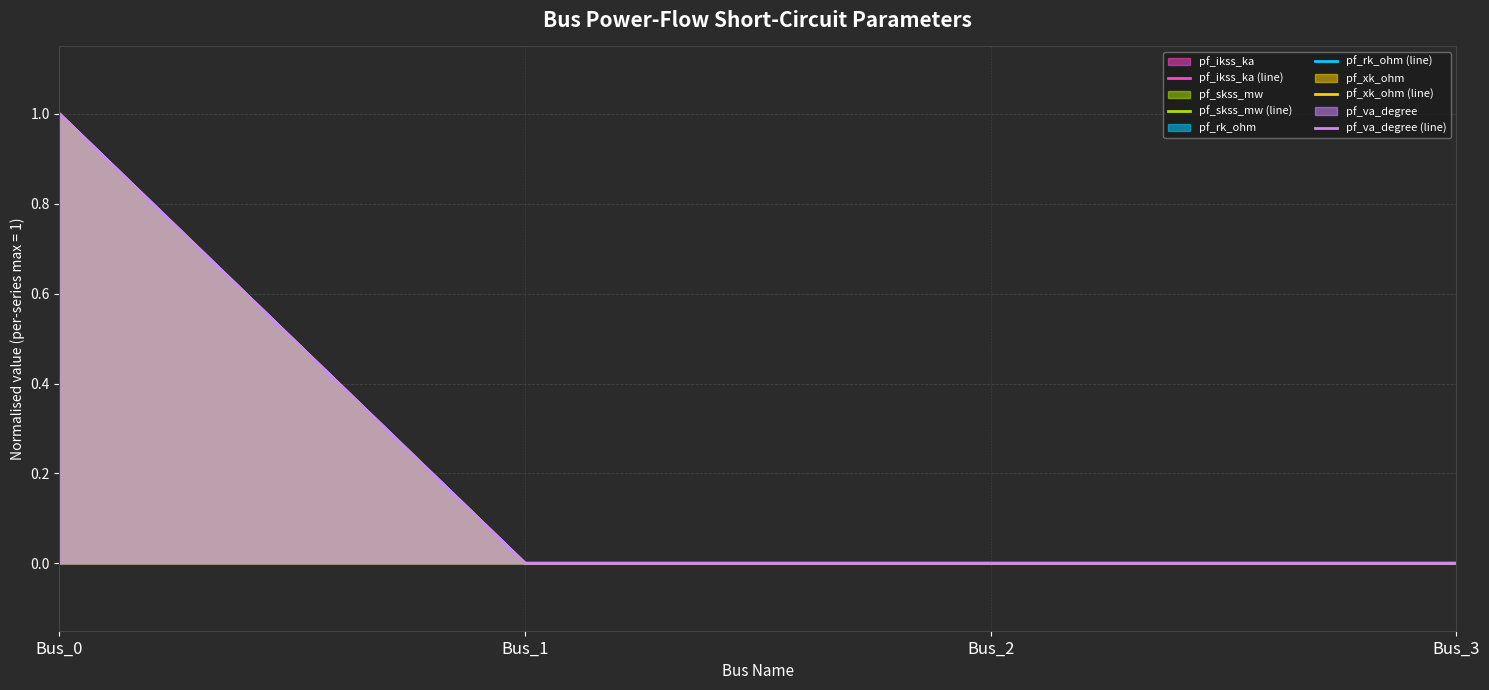

True or false: pf_skss_mw (line) and pf_xk_ohm (line) intersect in this chart.

False